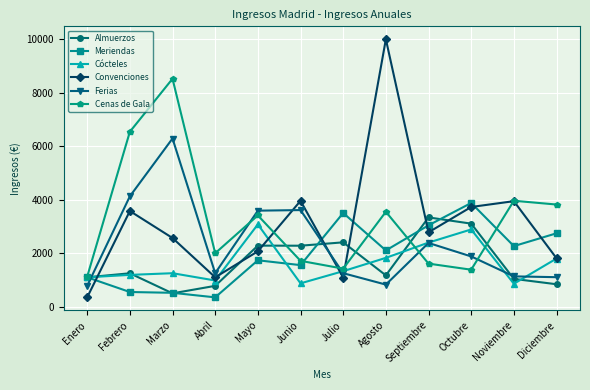

The value of Cenas de Gala at Diciembre is 3820. True or false?

True